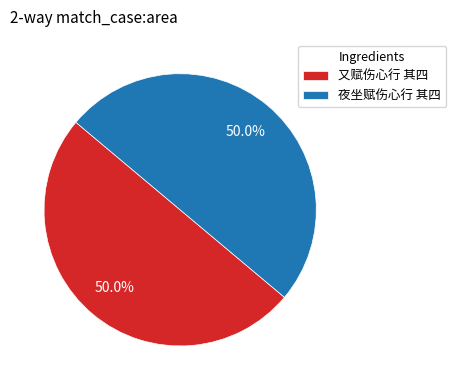

True or false: 又赋伤心行 其四 accounts for 50% of the total.

True